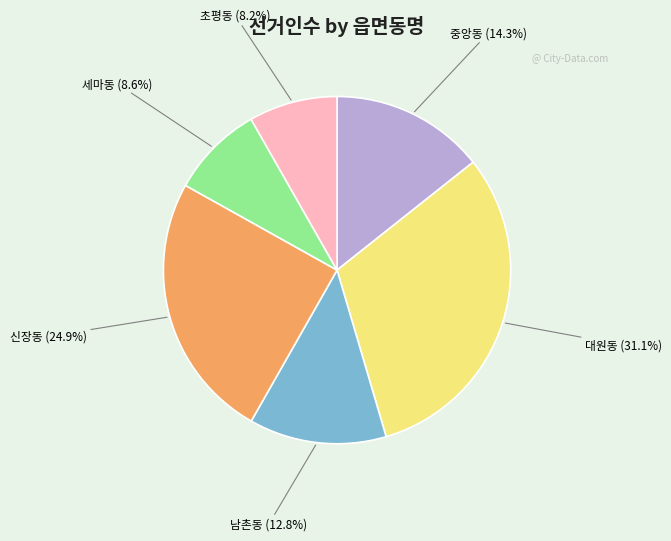

Is there any slice that represents more than half of the pie?

No